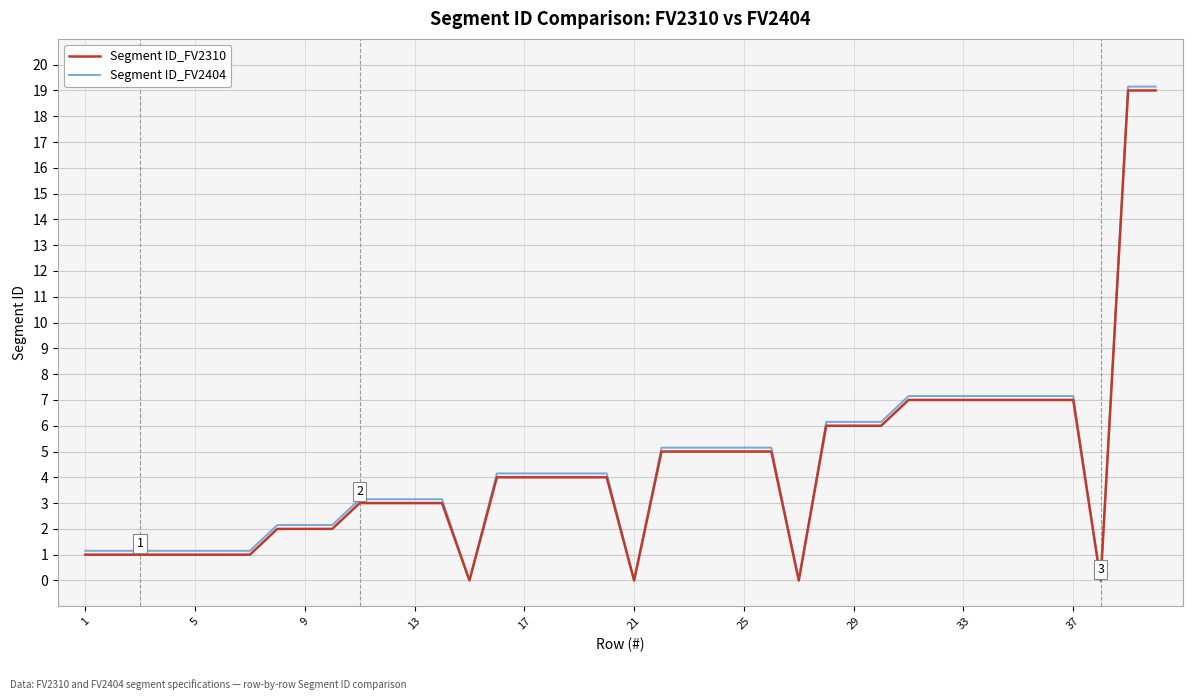

Reading left to right, transcribe all the data shown in this chart.

Segment ID_FV2310: 1.0	1.0	1.0	1.0	1.0	1.0	1.0	2.0	2.0	2.0	3.0	3.0	3.0	3.0	0.0	4.0	4.0	4.0	4.0	4.0	0.0	5.0	5.0	5.0	5.0	5.0	0.0	6.0	6.0	6.0	7.0	7.0	7.0	7.0	7.0	7.0	7.0	0.0	19.0	19.0
Segment ID_FV2404: 1.1	1.1	1.1	1.1	1.1	1.1	1.1	2.1	2.1	2.1	3.1	3.1	3.1	3.1	0.0	4.2	4.2	4.2	4.2	4.2	0.0	5.2	5.2	5.2	5.2	5.2	0.0	6.2	6.2	6.2	7.2	7.2	7.2	7.2	7.2	7.2	7.2	0.0	19.1	19.1